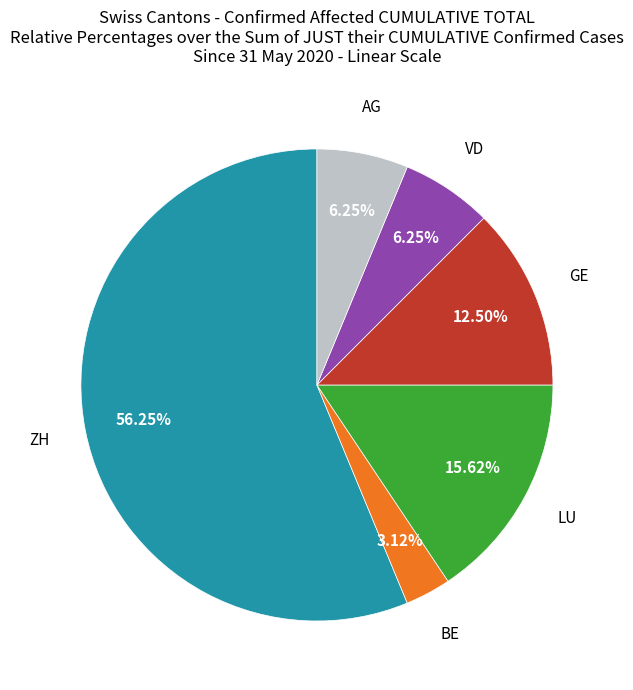

Is there any slice that represents more than half of the pie?

Yes